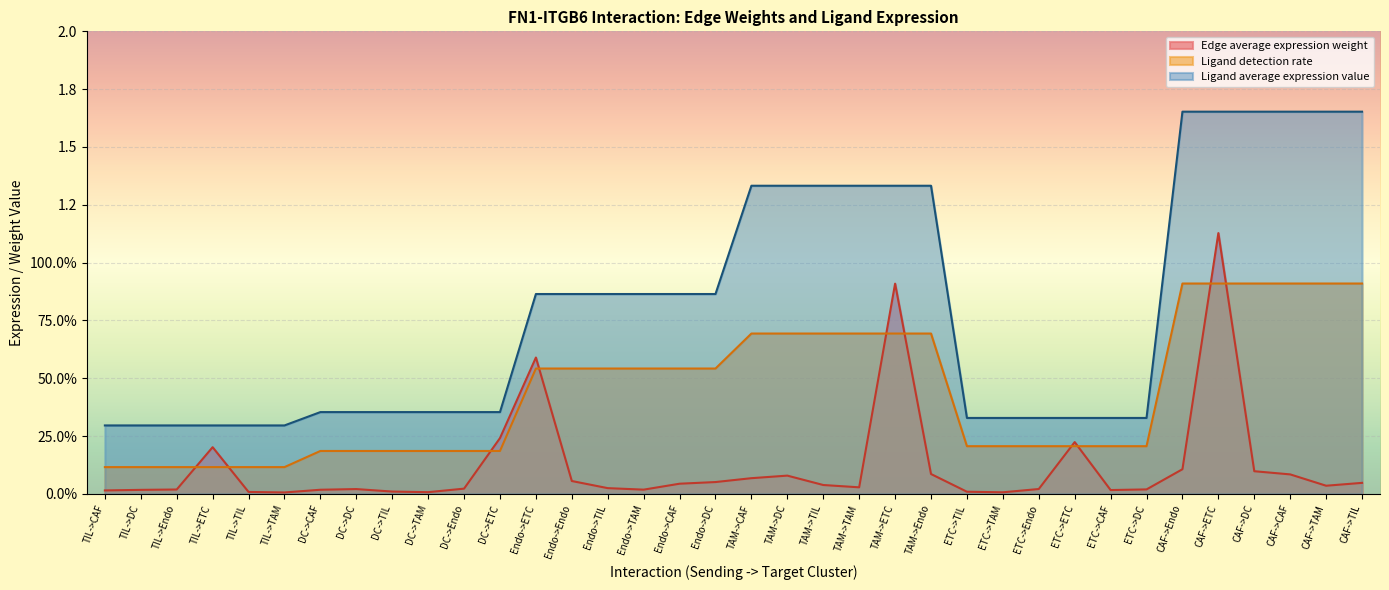

Reading left to right, transcribe all the data shown in this chart.

Edge average expression weight: CAF->CAF=0.1	CAF->DC=0.1	CAF->ETC=1.1	CAF->Endo=0.1	CAF->TAM=0.0	CAF->TIL=0.0	DC->CAF=0.0	DC->DC=0.0	DC->ETC=0.2	DC->Endo=0.0	DC->TAM=0.0	DC->TIL=0.0	ETC->CAF=0.0	ETC->DC=0.0	ETC->ETC=0.2	ETC->Endo=0.0	ETC->TAM=0.0	ETC->TIL=0.0	Endo->CAF=0.0	Endo->DC=0.1	Endo->ETC=0.6	Endo->Endo=0.1	Endo->TAM=0.0	Endo->TIL=0.0	TAM->CAF=0.1	TAM->DC=0.1	TAM->ETC=0.9	TAM->Endo=0.1	TAM->TAM=0.0	TAM->TIL=0.0	TIL->CAF=0.0	TIL->DC=0.0	TIL->ETC=0.2	TIL->Endo=0.0	TIL->TAM=0.0	TIL->TIL=0.0
Ligand detection rate: CAF->CAF=0.9	CAF->DC=0.9	CAF->ETC=0.9	CAF->Endo=0.9	CAF->TAM=0.9	CAF->TIL=0.9	DC->CAF=0.2	DC->DC=0.2	DC->ETC=0.2	DC->Endo=0.2	DC->TAM=0.2	DC->TIL=0.2	ETC->CAF=0.2	ETC->DC=0.2	ETC->ETC=0.2	ETC->Endo=0.2	ETC->TAM=0.2	ETC->TIL=0.2	Endo->CAF=0.5	Endo->DC=0.5	Endo->ETC=0.5	Endo->Endo=0.5	Endo->TAM=0.5	Endo->TIL=0.5	TAM->CAF=0.7	TAM->DC=0.7	TAM->ETC=0.7	TAM->Endo=0.7	TAM->TAM=0.7	TAM->TIL=0.7	TIL->CAF=0.1	TIL->DC=0.1	TIL->ETC=0.1	TIL->Endo=0.1	TIL->TAM=0.1	TIL->TIL=0.1
Ligand average expression value: CAF->CAF=1.7	CAF->DC=1.7	CAF->ETC=1.7	CAF->Endo=1.7	CAF->TAM=1.7	CAF->TIL=1.7	DC->CAF=0.4	DC->DC=0.4	DC->ETC=0.4	DC->Endo=0.4	DC->TAM=0.4	DC->TIL=0.4	ETC->CAF=0.3	ETC->DC=0.3	ETC->ETC=0.3	ETC->Endo=0.3	ETC->TAM=0.3	ETC->TIL=0.3	Endo->CAF=0.9	Endo->DC=0.9	Endo->ETC=0.9	Endo->Endo=0.9	Endo->TAM=0.9	Endo->TIL=0.9	TAM->CAF=1.3	TAM->DC=1.3	TAM->ETC=1.3	TAM->Endo=1.3	TAM->TAM=1.3	TAM->TIL=1.3	TIL->CAF=0.3	TIL->DC=0.3	TIL->ETC=0.3	TIL->Endo=0.3	TIL->TAM=0.3	TIL->TIL=0.3